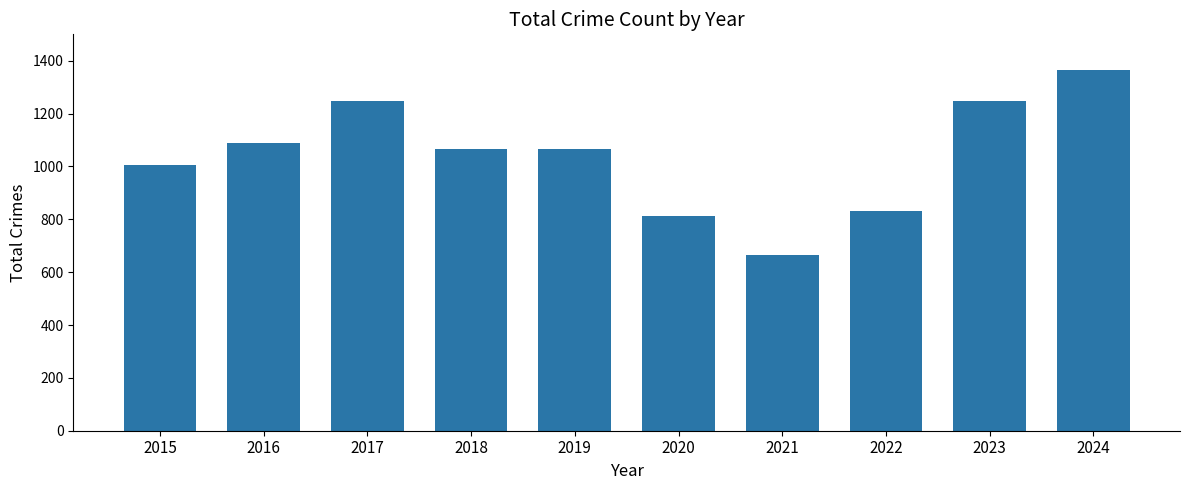

The value at 2015 is 1007. True or false?

True